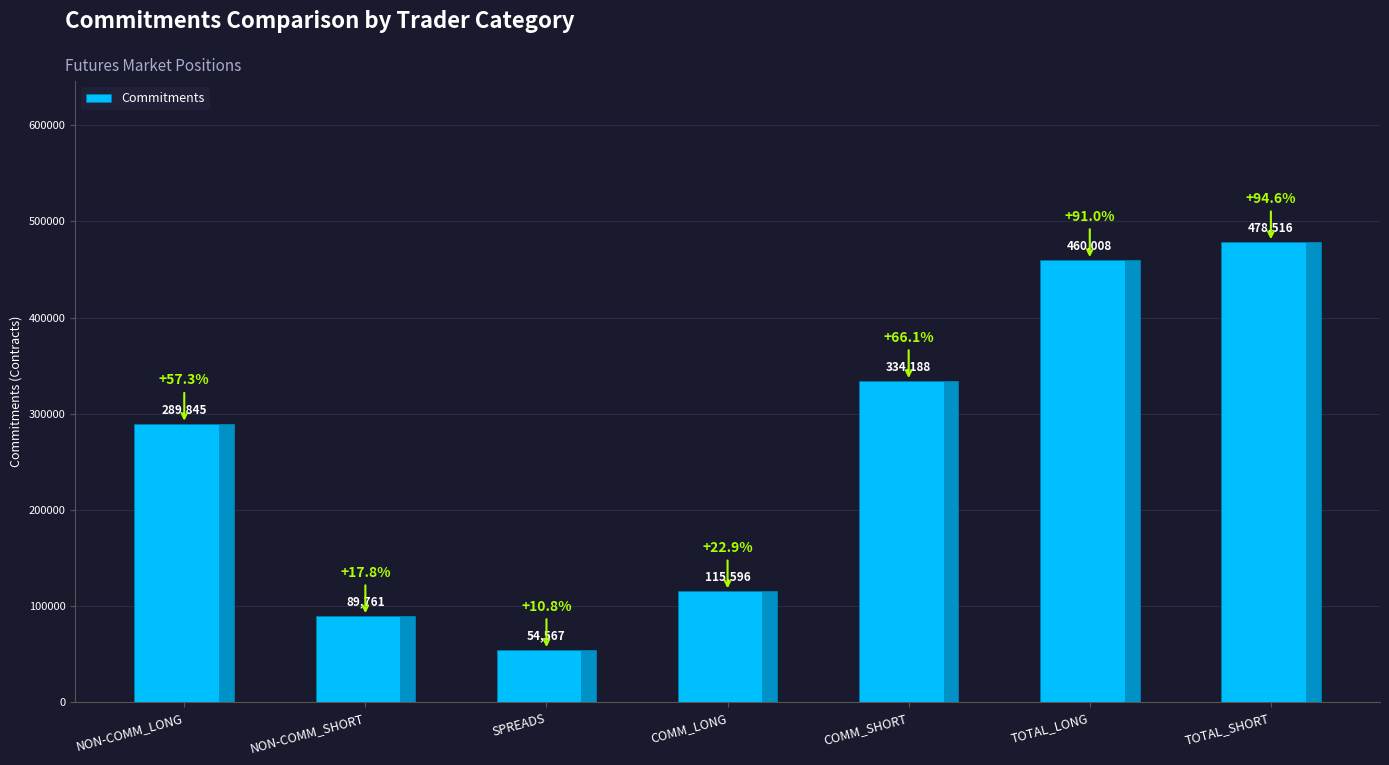

What is the sum of all values?

1822481